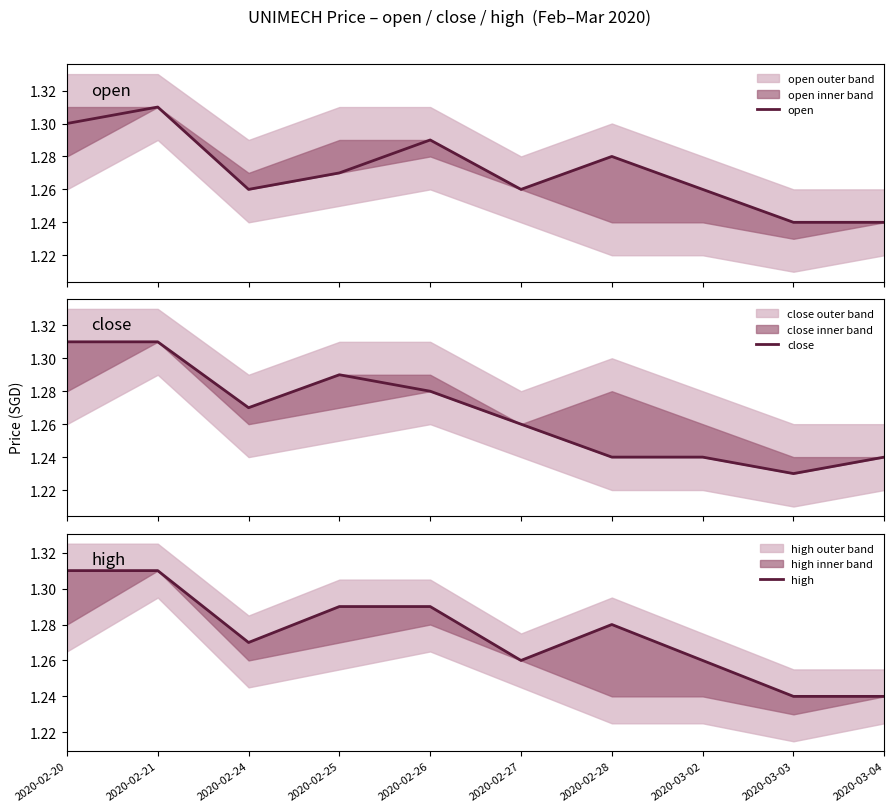

True or false: close has more than 0 interior local peaks.

True